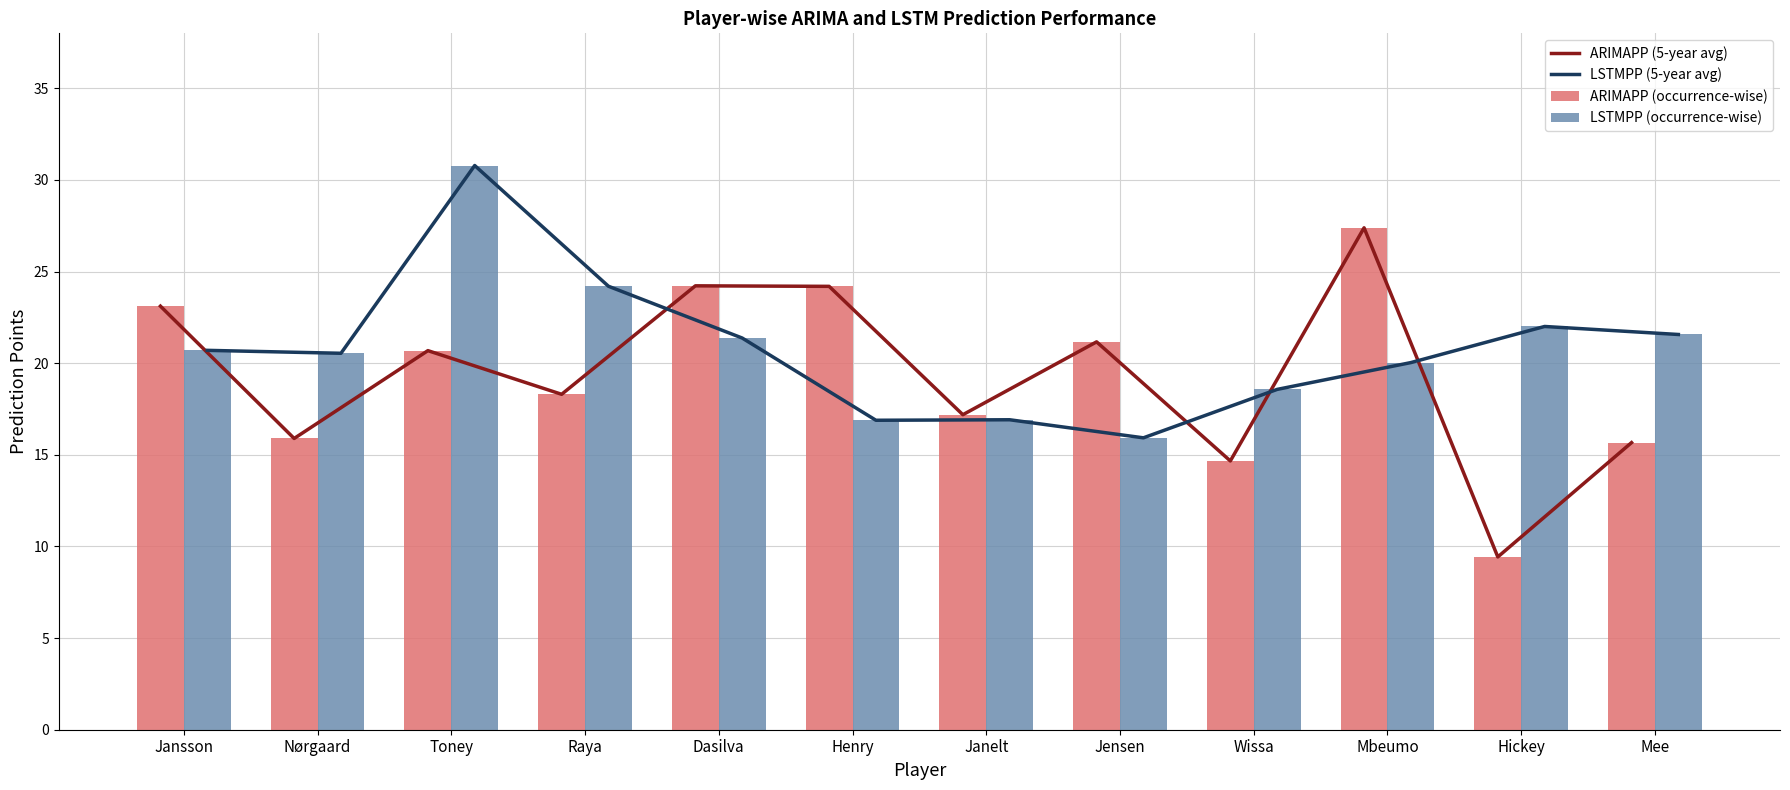

What is the sum of the LSTMPP (occurrence-wise) values at Janelt and Jansson?

37.6